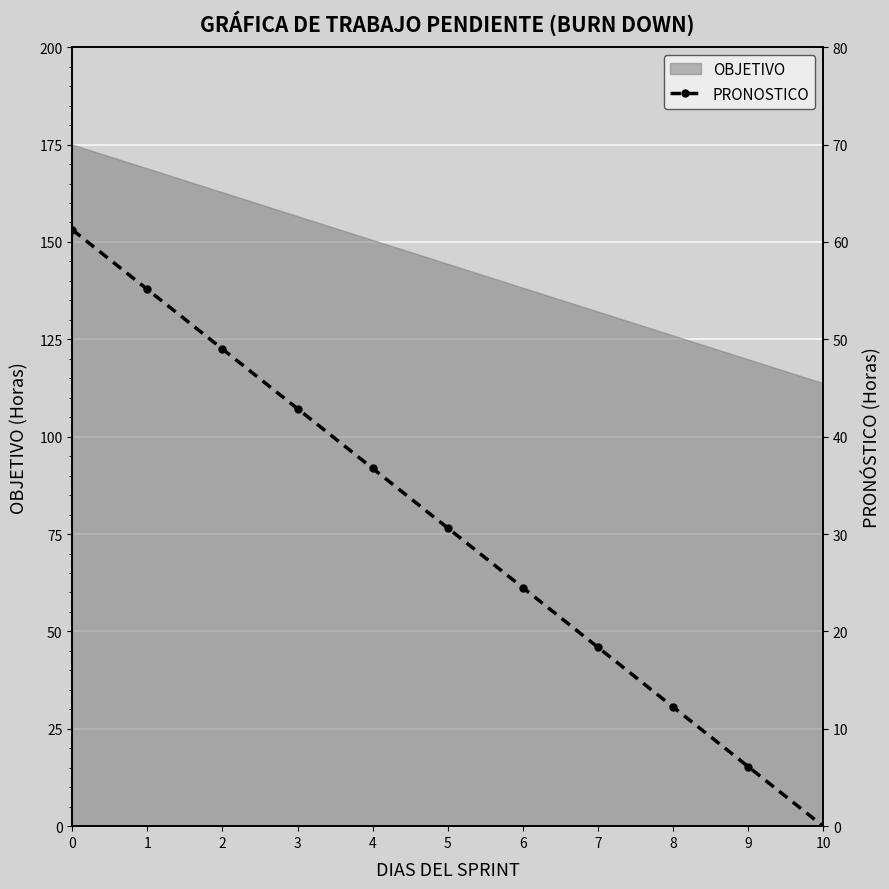

Count the number of categories in the chart.

11